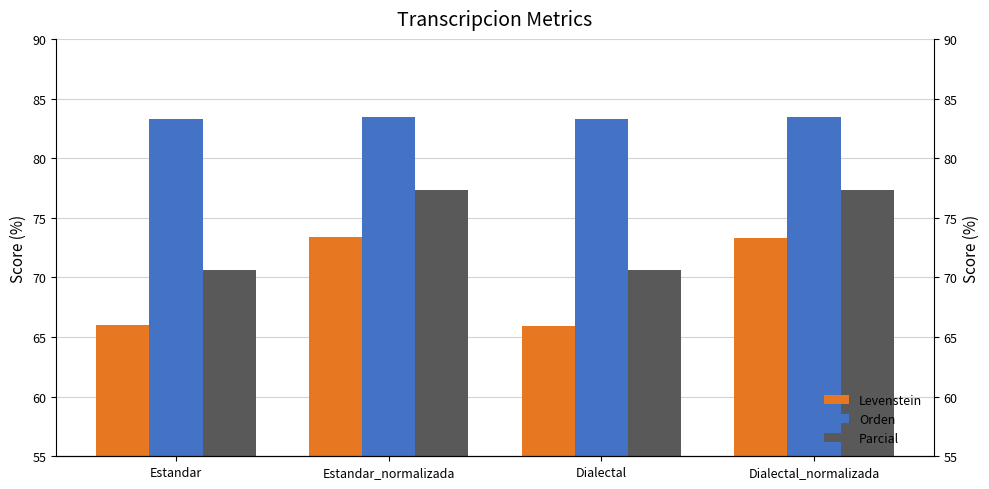

How many groups of bars are there?

4